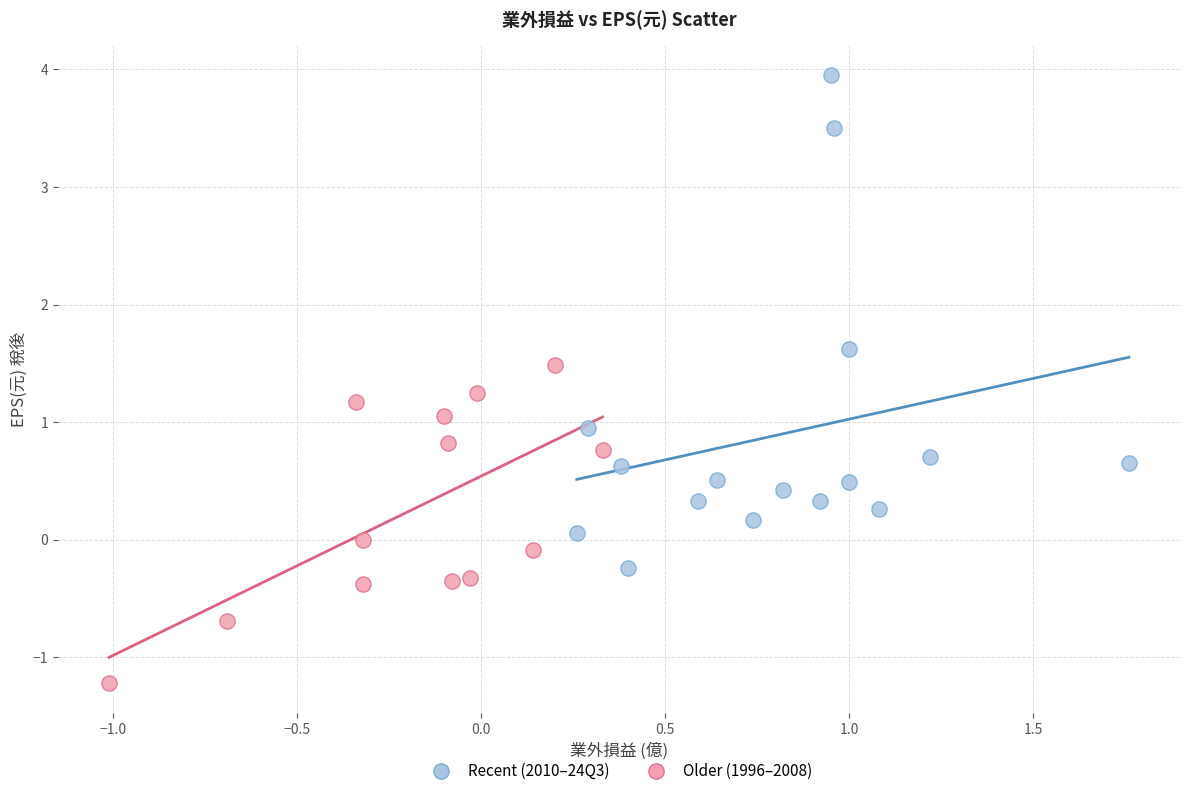

Which series has the largest Y range (max minus min)?

Recent (2010–24Q3)